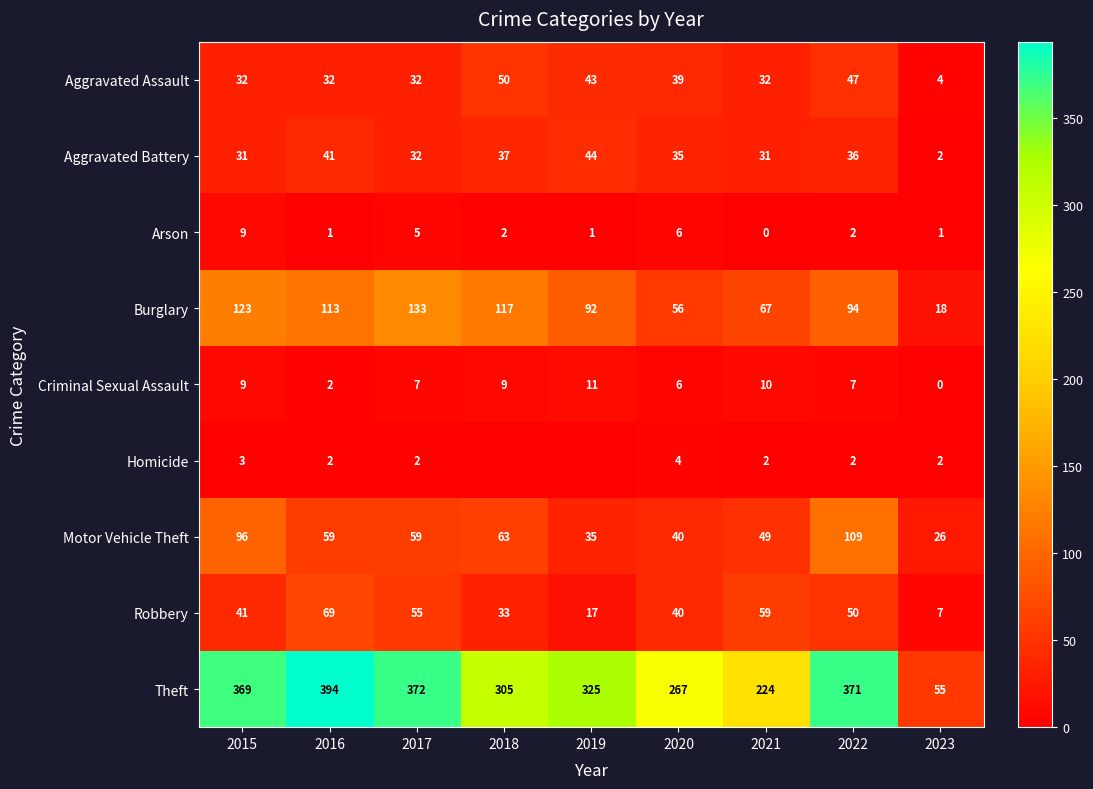

List the labels in order of Theft value, largest first.

2016, 2017, 2022, 2015, 2019, 2018, 2020, 2021, 2023